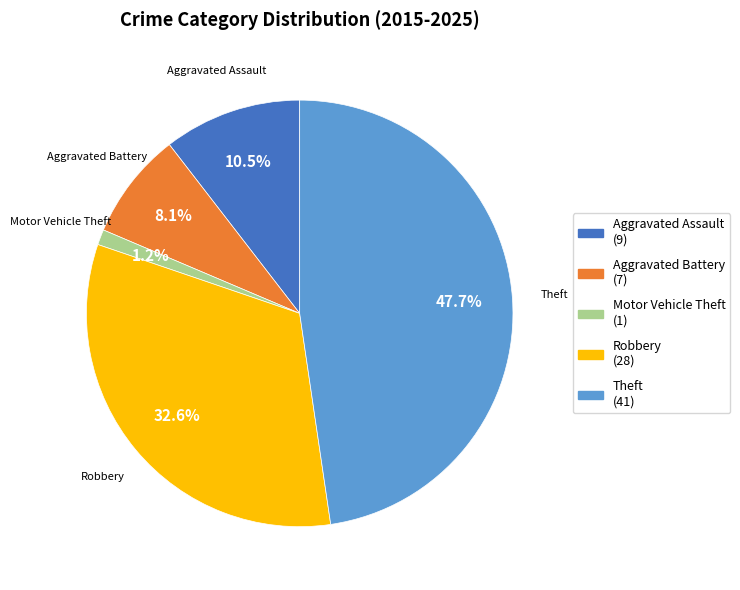

To the nearest percent, what is the combined percentage of Motor Vehicle Theft and Aggravated Assault?

12%